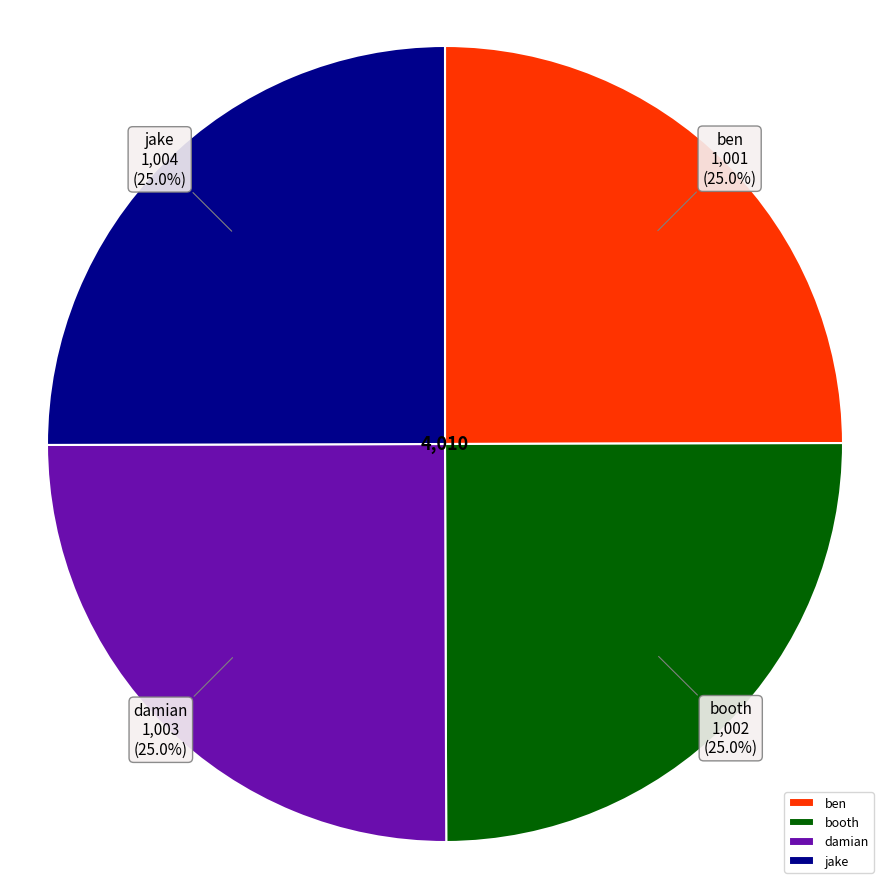

Approximately how many times larger is the value at damian compared to ben?

1.0